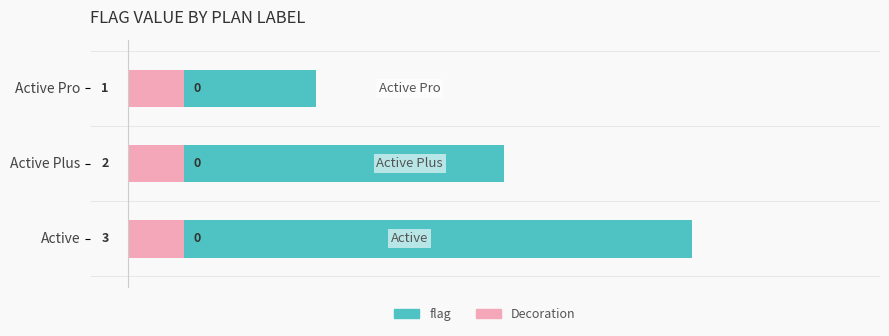

How many distinct data groups are displayed?

1